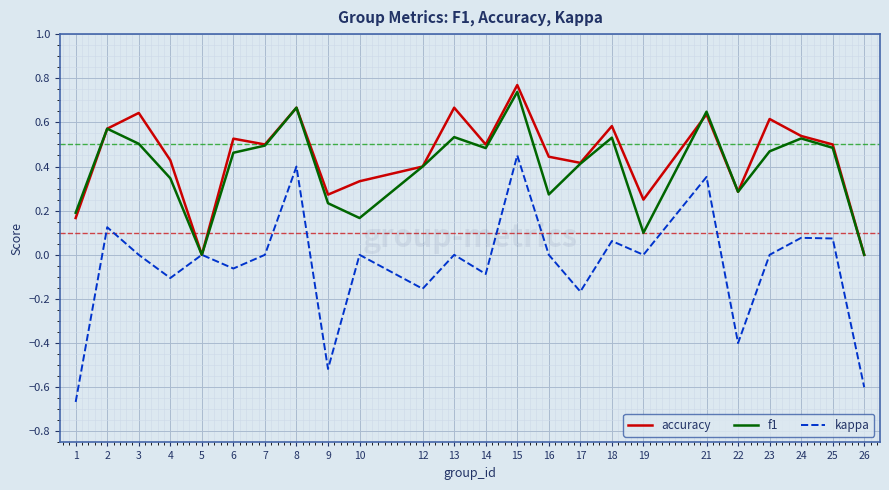

At which label does f1 reach its peak?

15